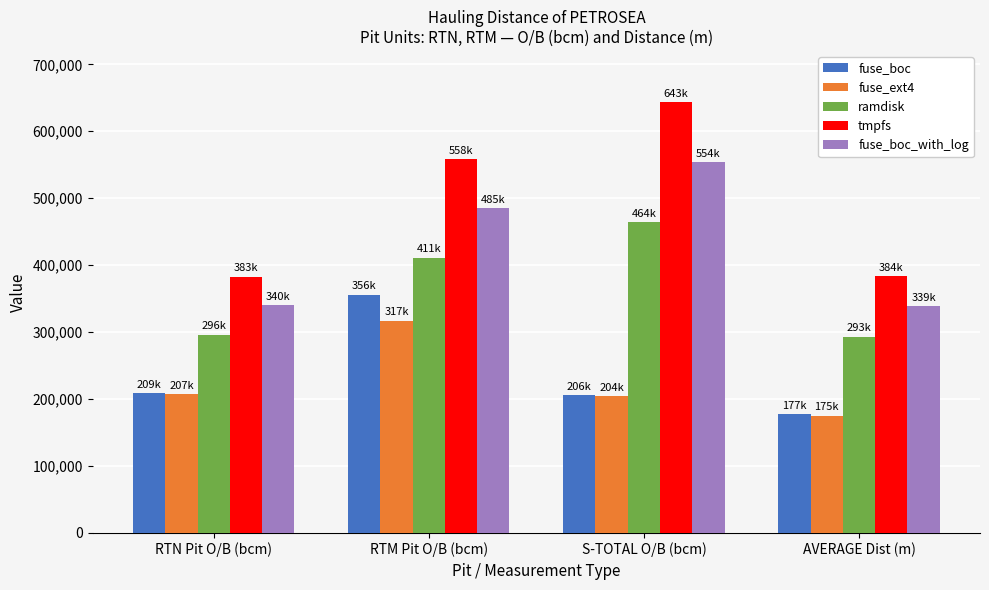

How many bars are there in each group?

5